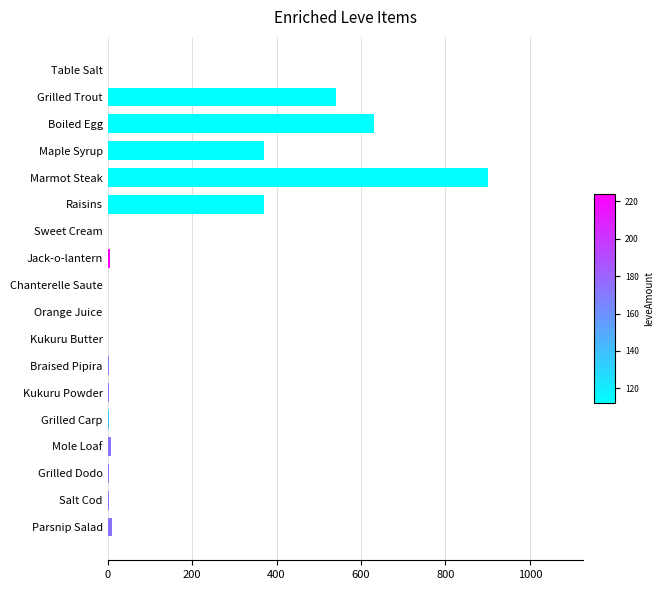

What is the sum of all values?

2857